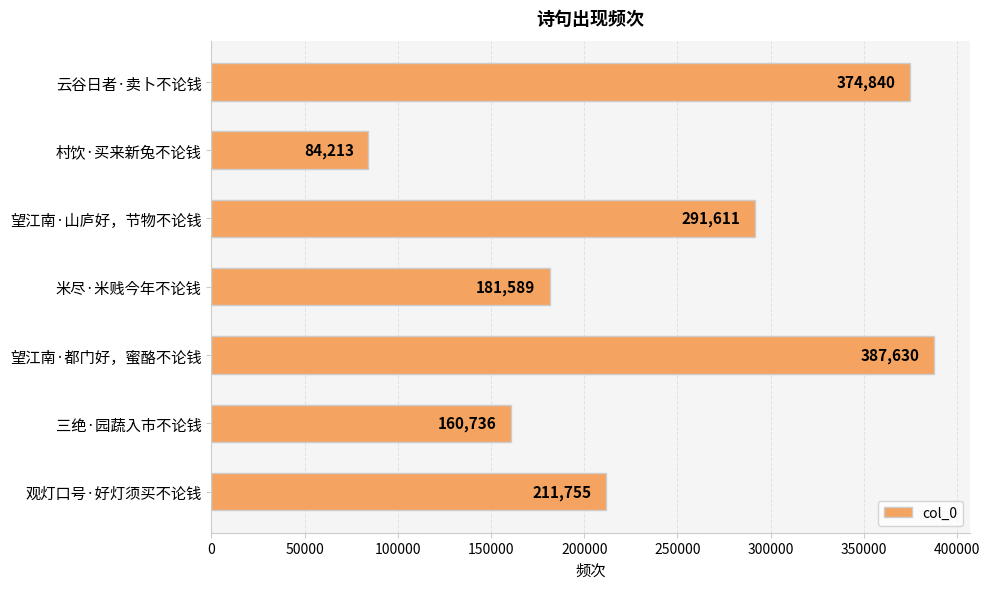

True or false: the data shows 341748 at 观灯口号·好灯须买不论钱.

False